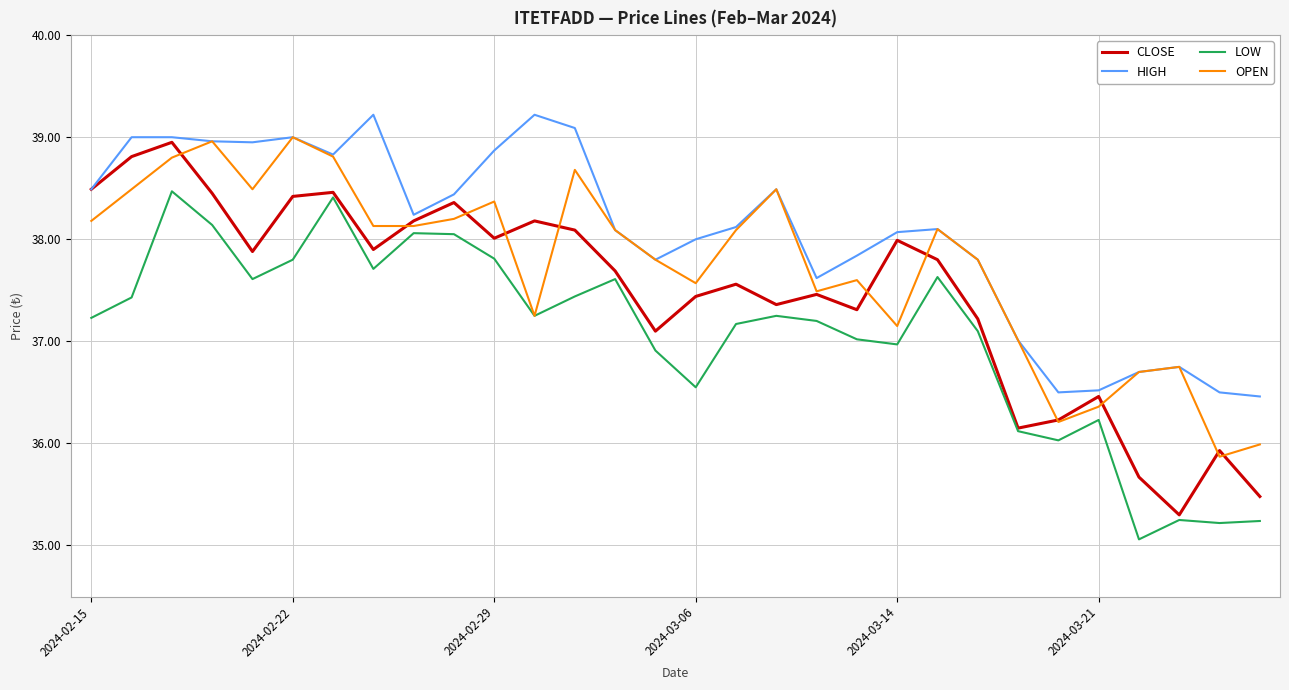

Does the chart display data point markers on the line(s)?

No